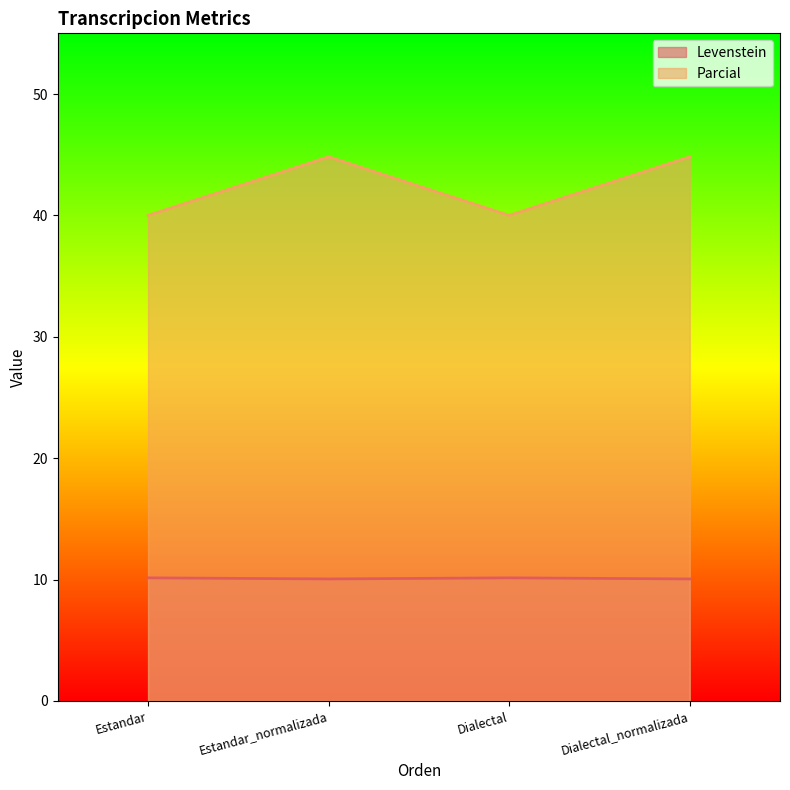

Reading left to right, transcribe all the data shown in this chart.

Levenstein: 10.1	10.0	10.1	10.0
Parcial: 40.0	44.8	40.0	44.8